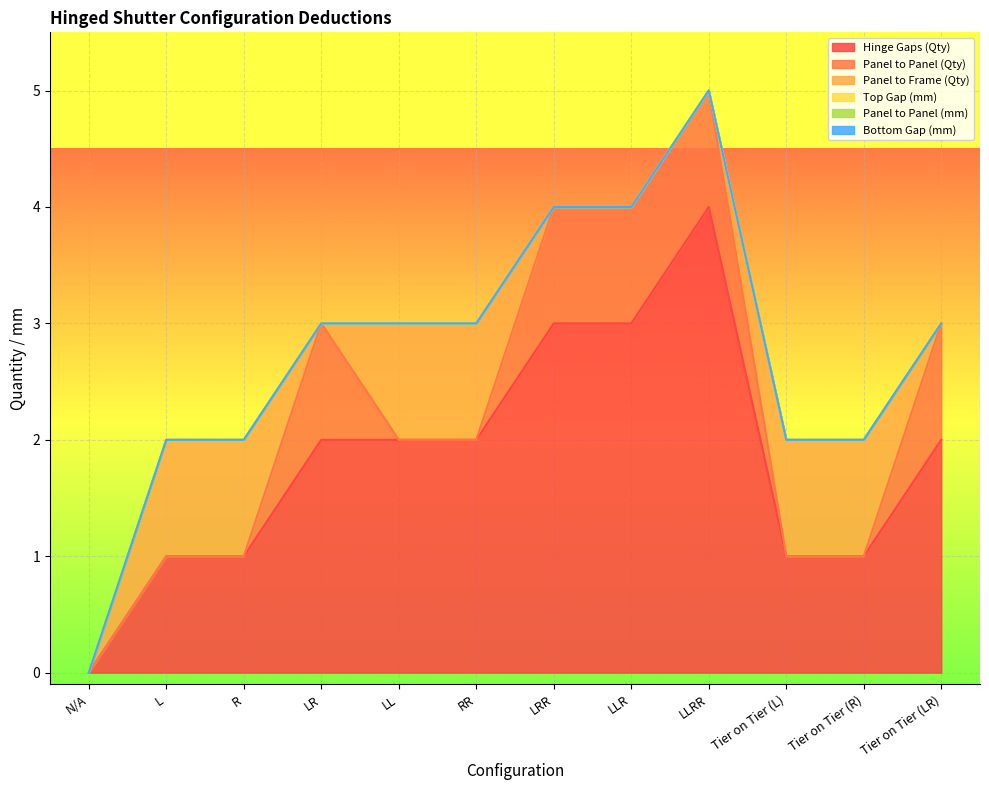

Which series changed the most between RR and Tier on Tier (L)?

Hinge Gaps (Qty)